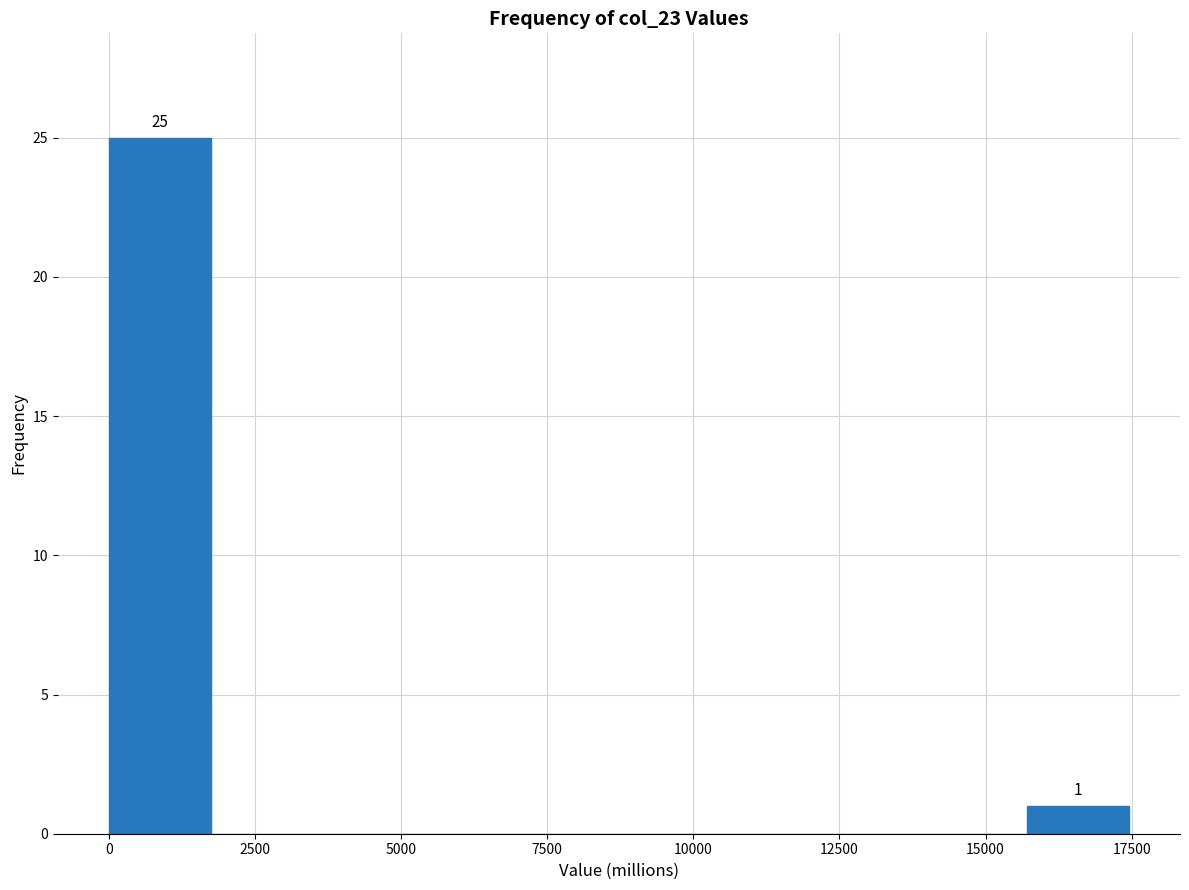

Around what value on the x-axis is the tallest bar? Give the approximate position of its centre, as read against the axis.

1000